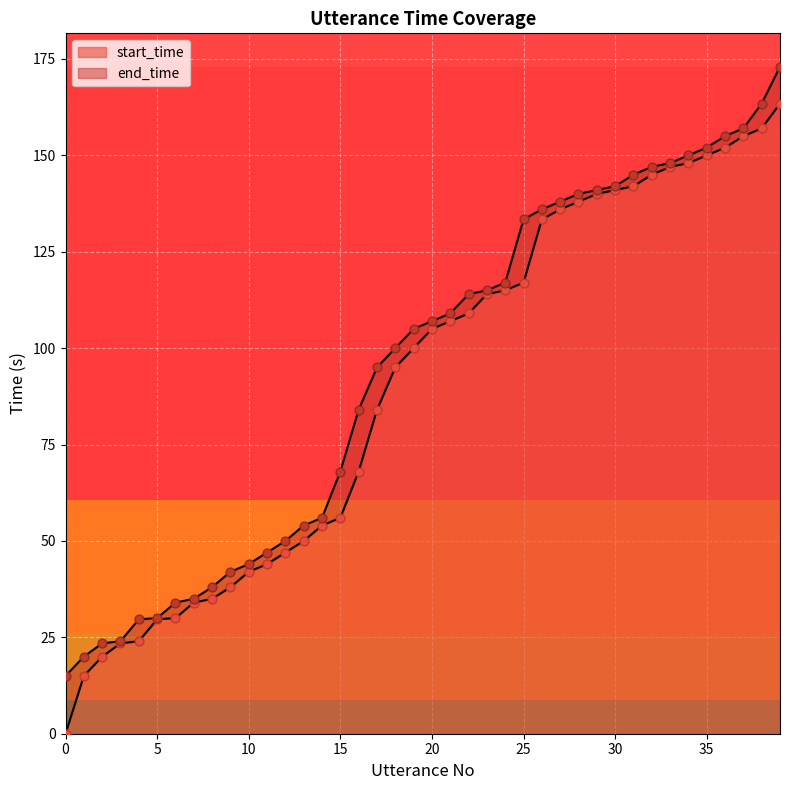

What is the total value across all series at 6?

64.0